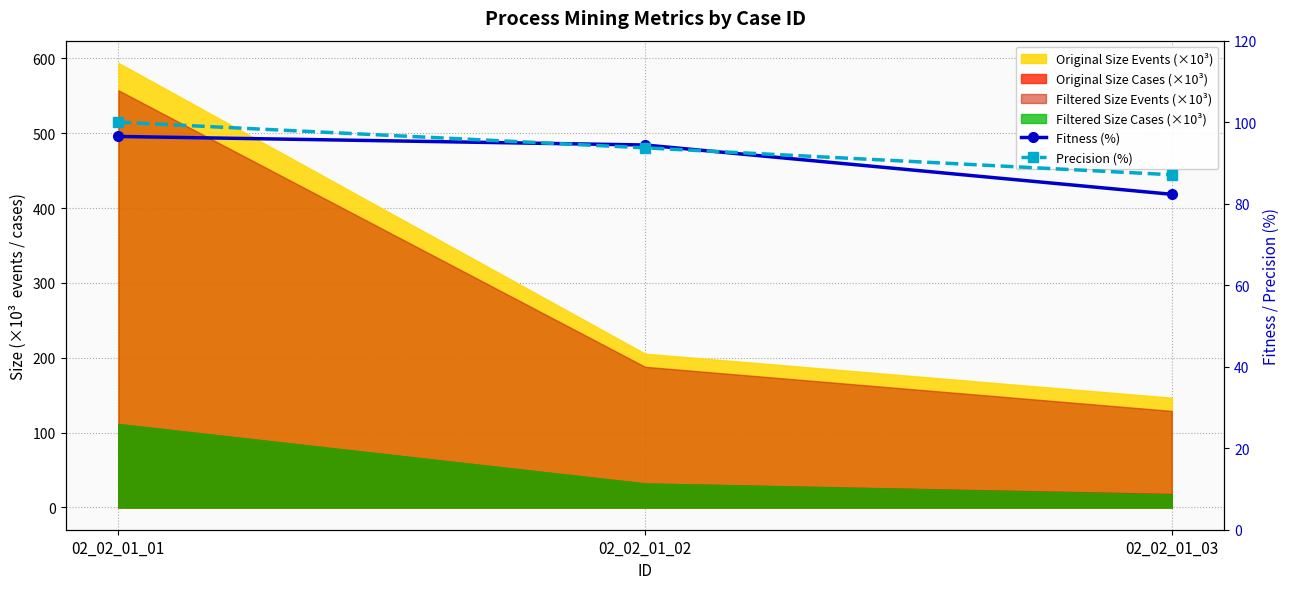

What is the difference between the Precision (%) values at 02_02_01_03 and 02_02_01_01?

12.9